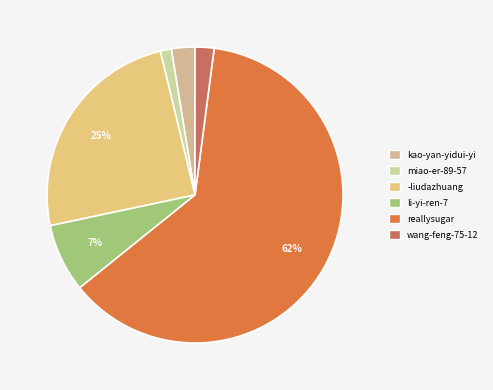

How much of the chart is everything except -liudazhuang?

75.5%